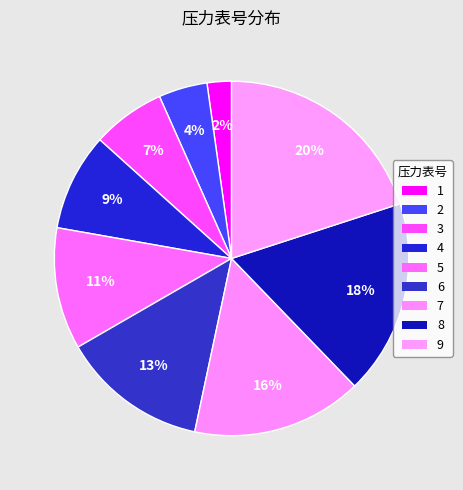

Does any single category account for the majority?

No